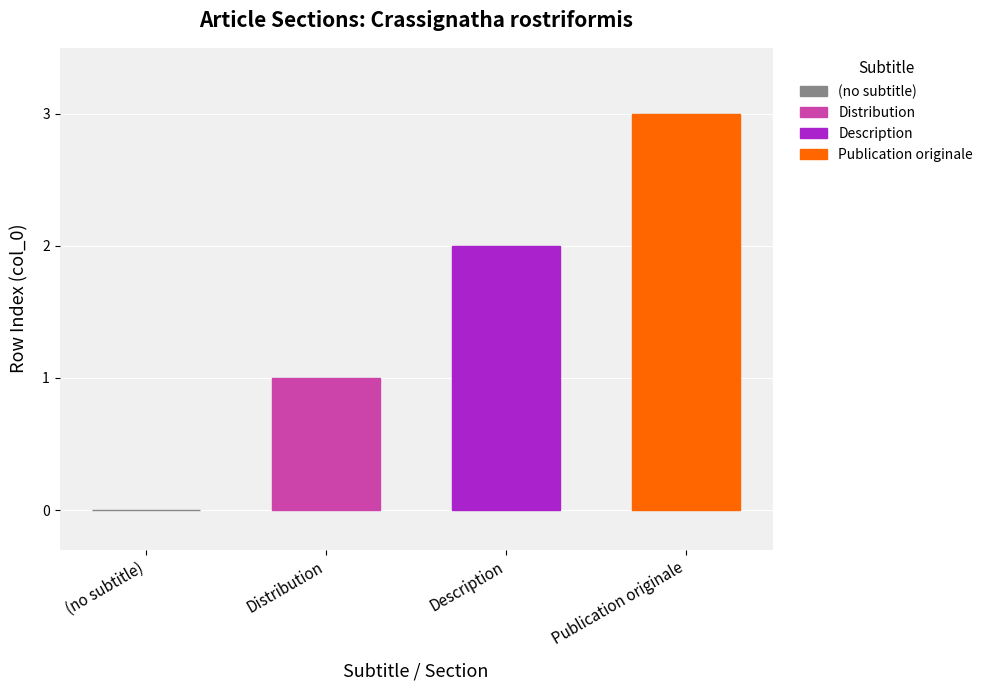

What is the maximum value shown in the chart?

3